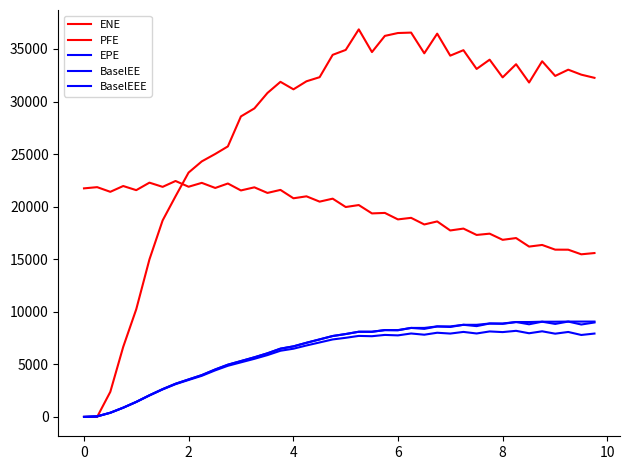

Which series ends up on top after the final intersection of BaselEEE and PFE?

PFE